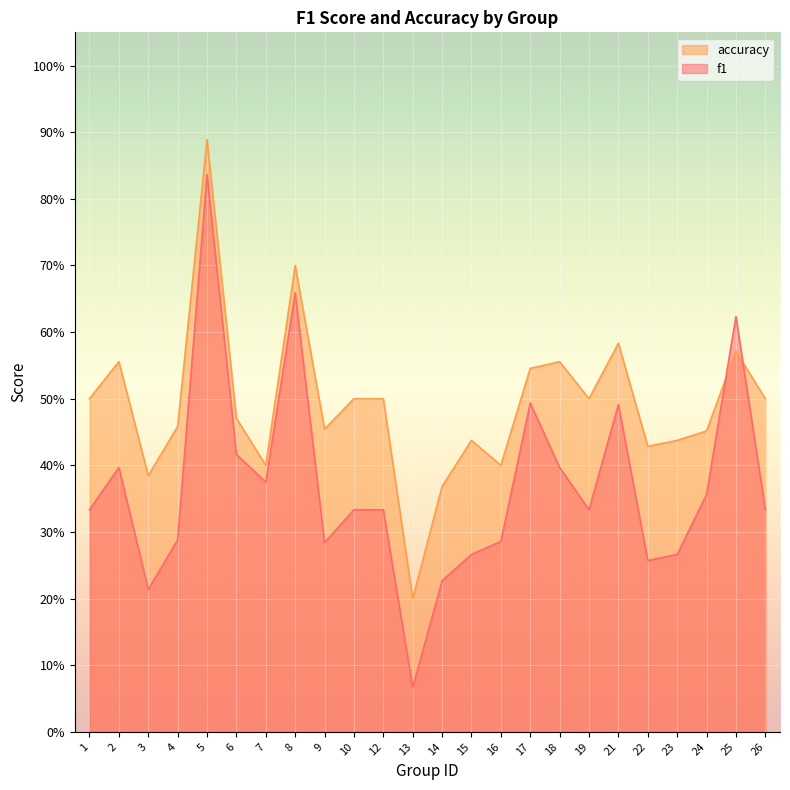

What is the value of the accuracy point at the 9th from the left?

0.5